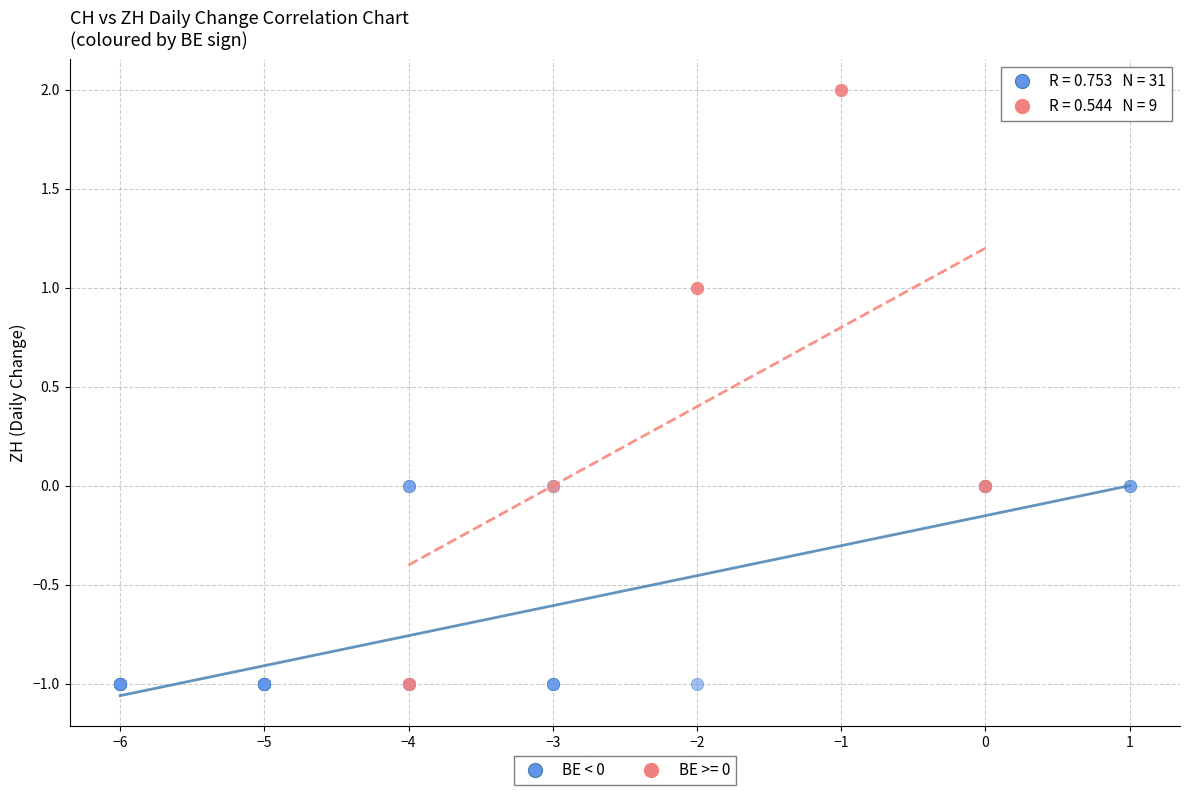

Which series contains the highest Y value?

BE >= 0